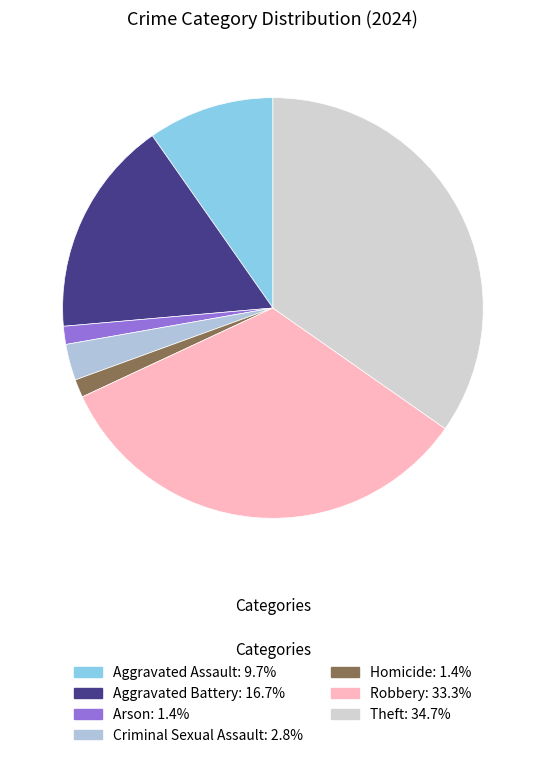

How many segments does this pie chart have?

7